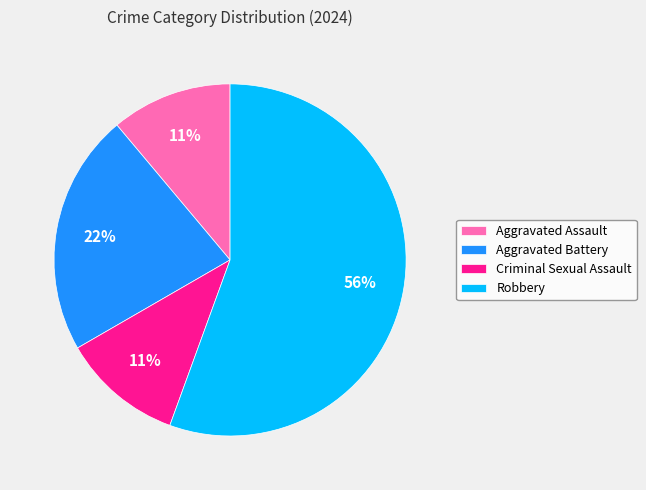

Is the sum of Aggravated Battery and Robbery greater than half?

Yes